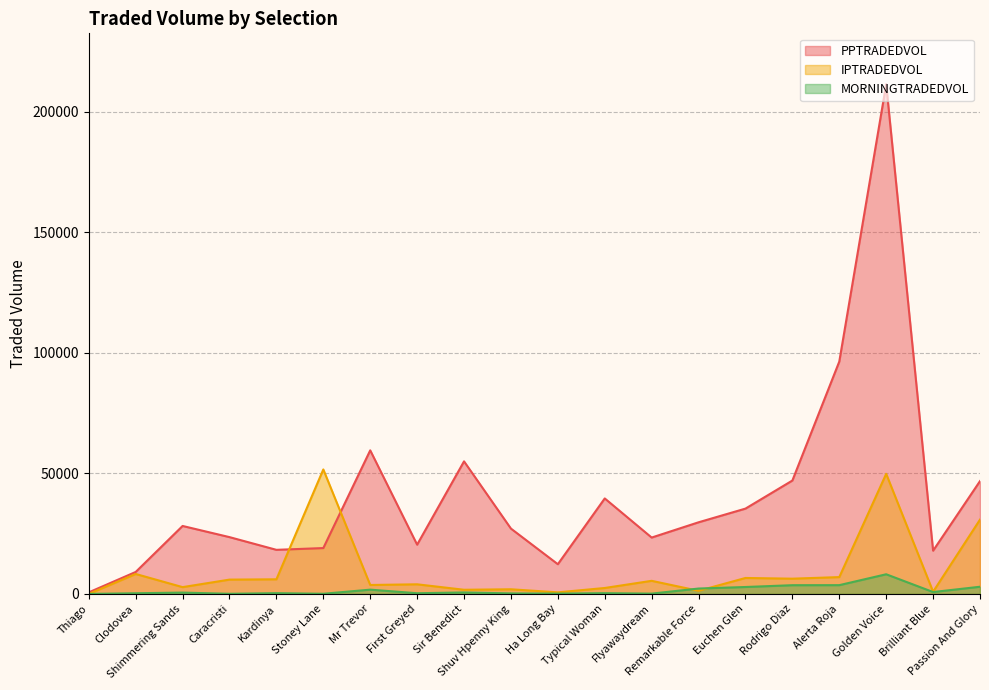

Count the number of categories in the chart.

20